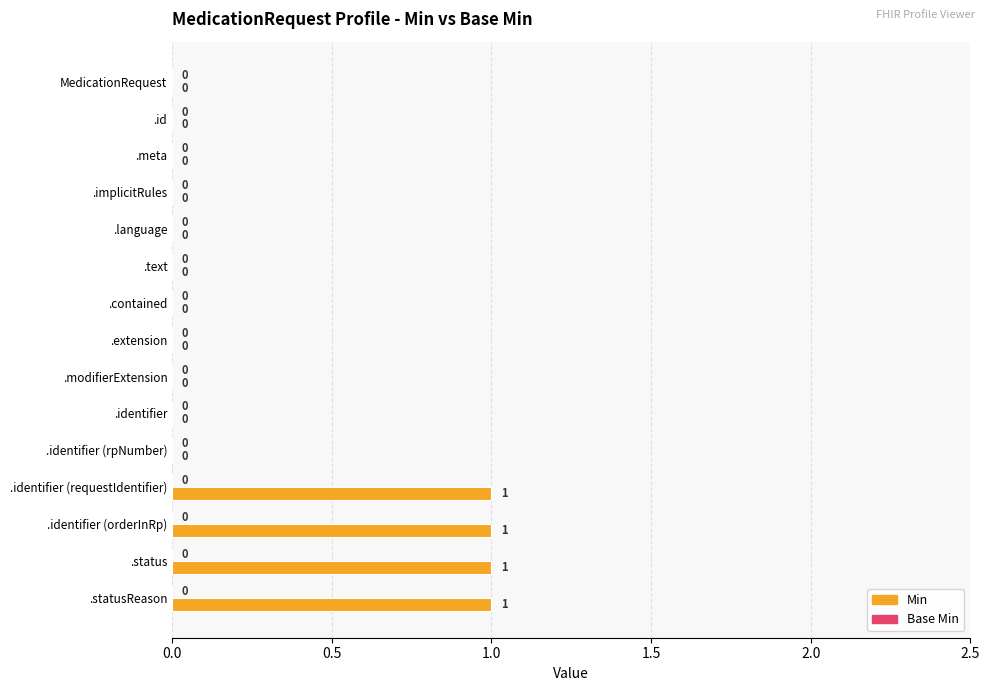

Reading top to bottom, transcribe all the data shown in this chart.

MedicationRequest=0	.id=0	.meta=0	.implicitRules=0	.language=0	.text=0	.contained=0	.extension=0	.modifierExtension=0	.identifier=0	.identifier (rpNumber)=0	.identifier (requestIdentifier)=1	.identifier (orderInRp)=1	.status=1	.statusReason=1